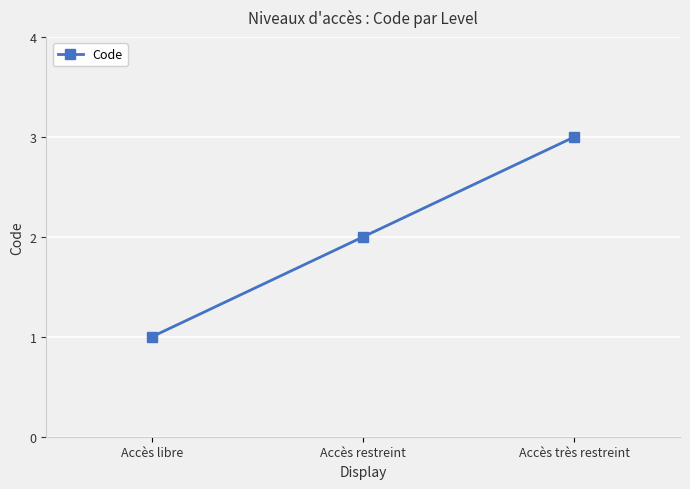

What is the difference between the maximum and minimum values?

2